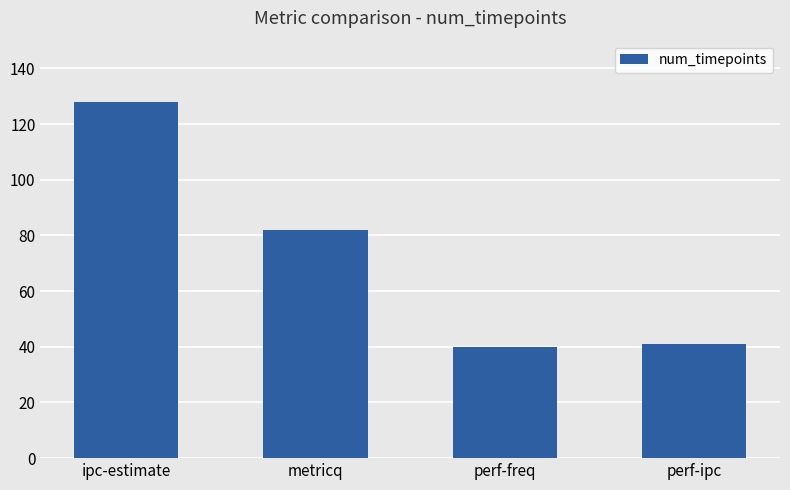

How many bars are there in total?

4